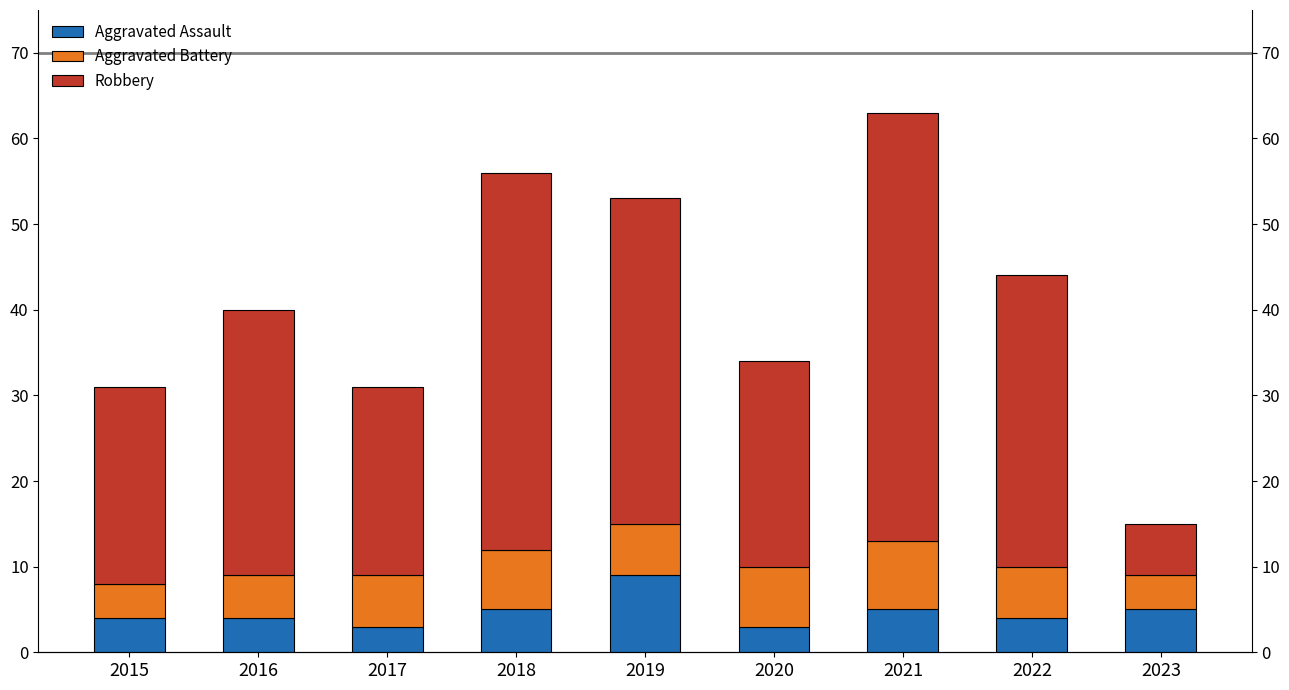

Which label corresponds to the largest value in the chart?

2021